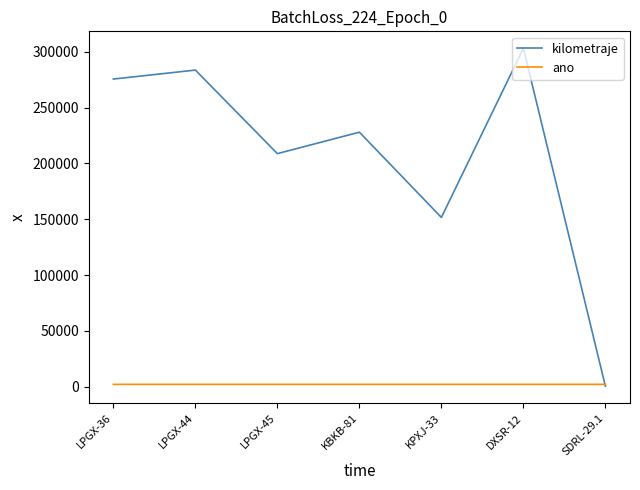

Between LPGX-36 and SDRL-29.1, which series saw the biggest shift?

kilometraje